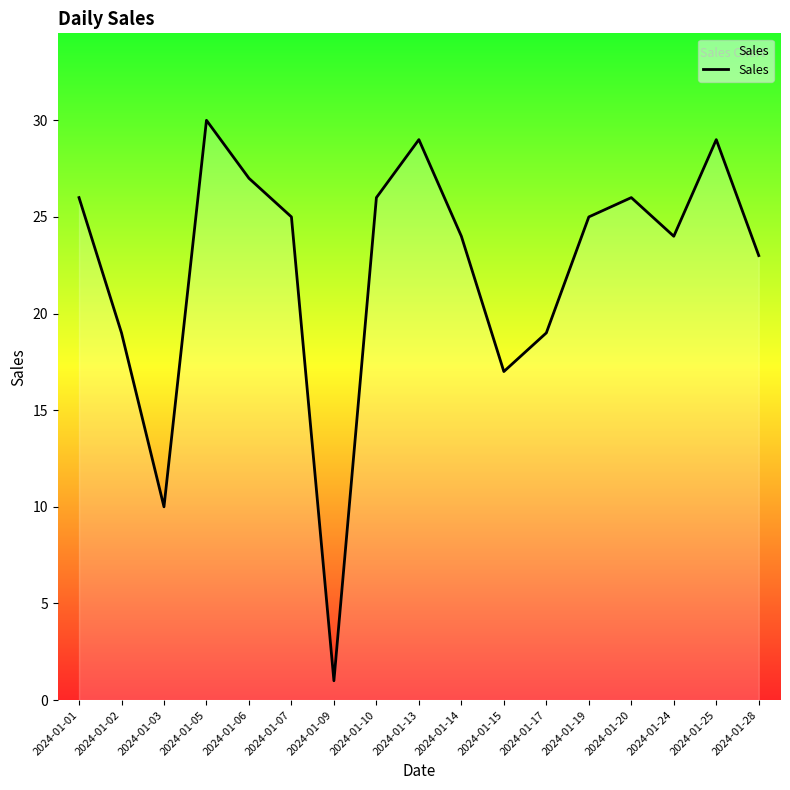

What is the sum of all values?

380